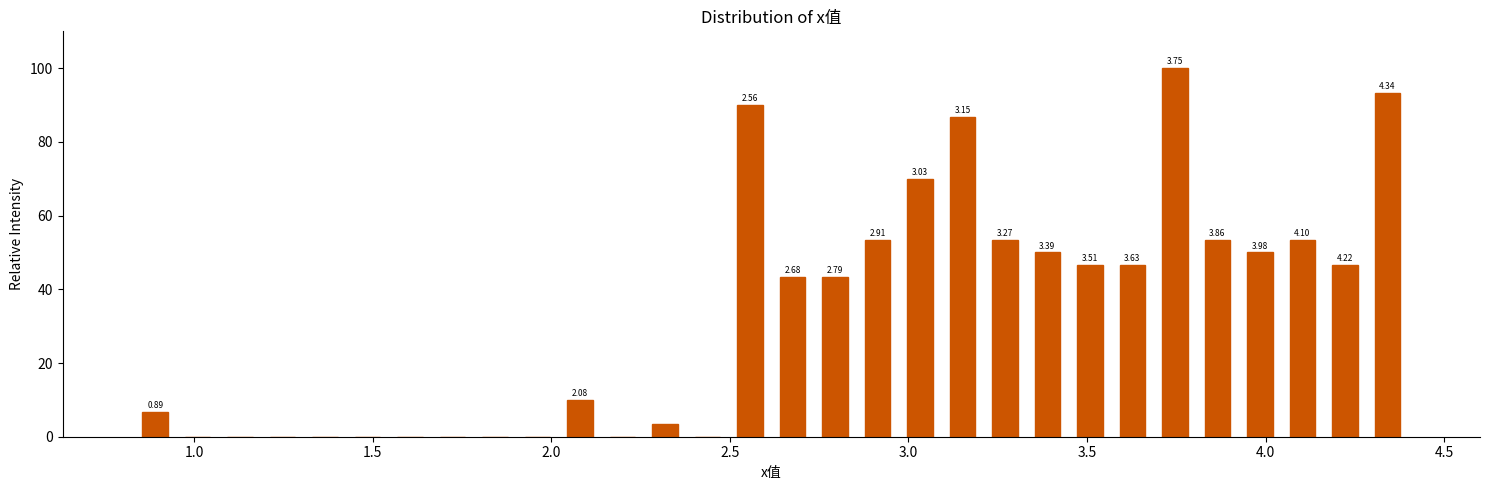

Around what value on the x-axis is the tallest bar? Give the approximate position of its centre, as read against the axis.

3.75